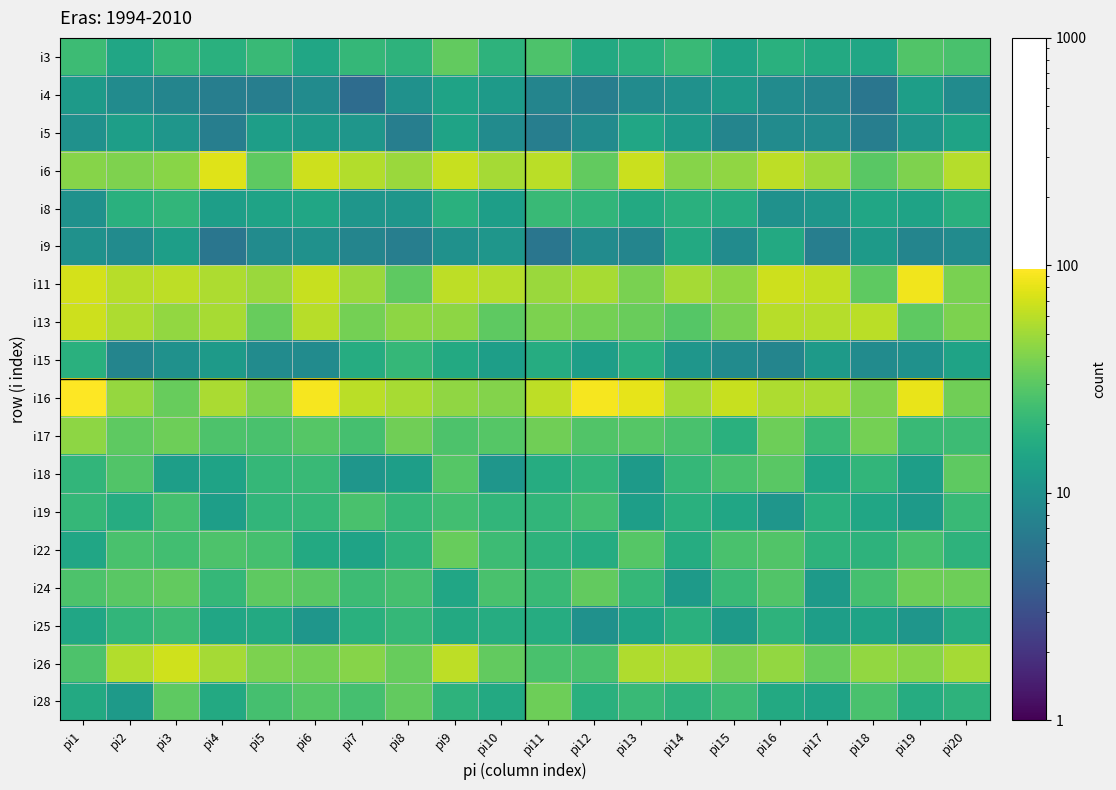

What is the spread (max minus min) of values at pi9?

55